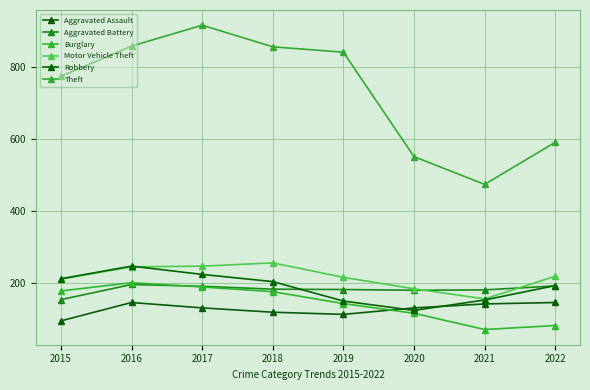

How many values in the Aggravated Battery series are below 183?

4